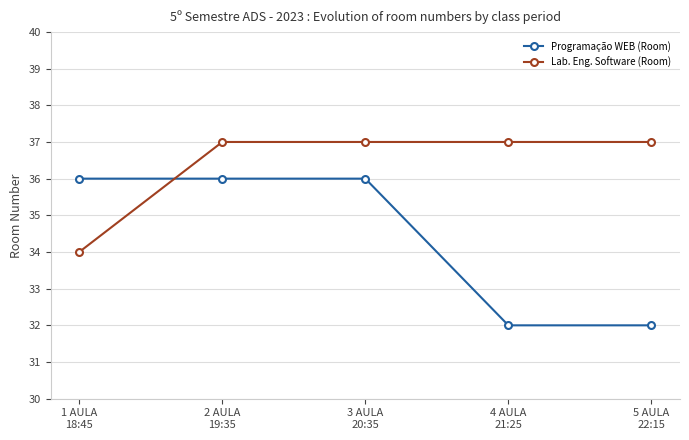

True or false: Programação WEB (Room) and Lab. Eng. Software (Room) cross at least once.

True